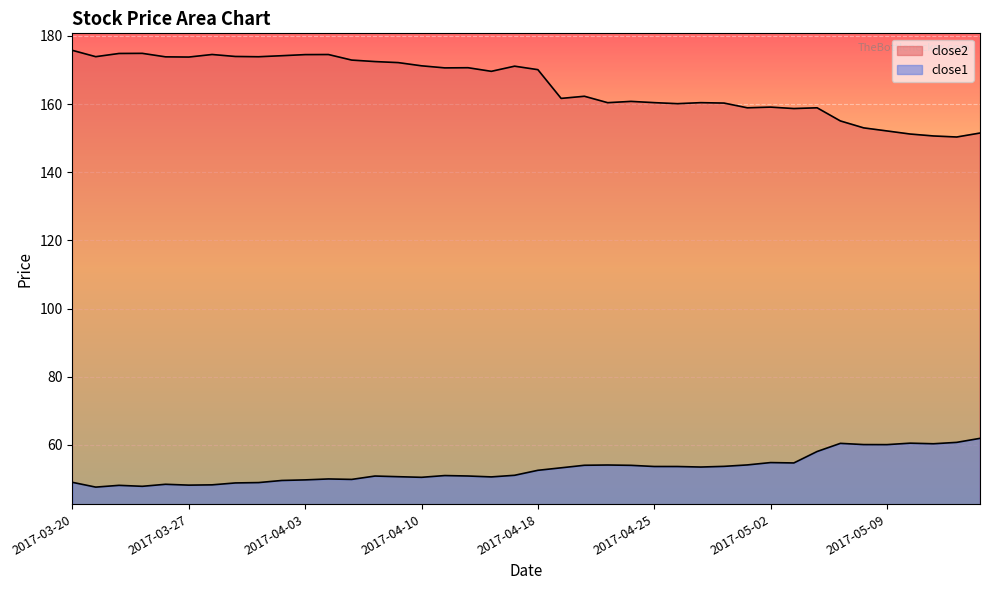

Read the close1 value at 2017-04-13.

50.6